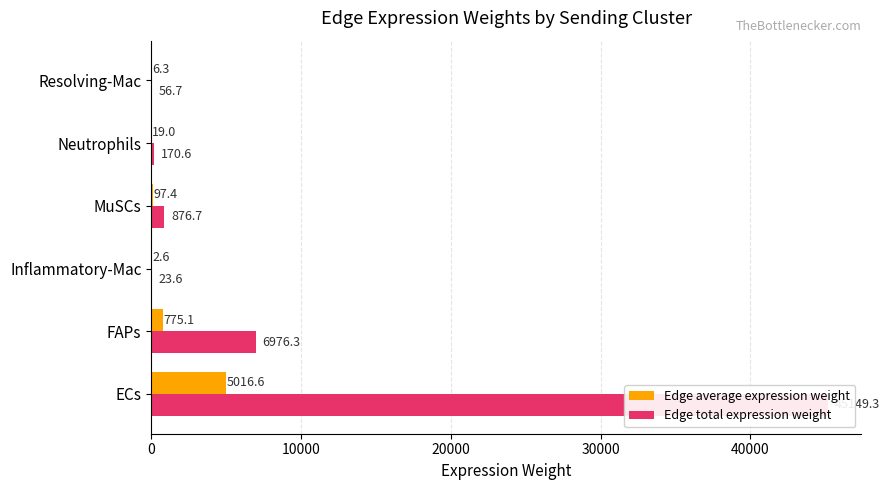

Which has a higher value, Inflammatory-Mac or Resolving-Mac?

Resolving-Mac